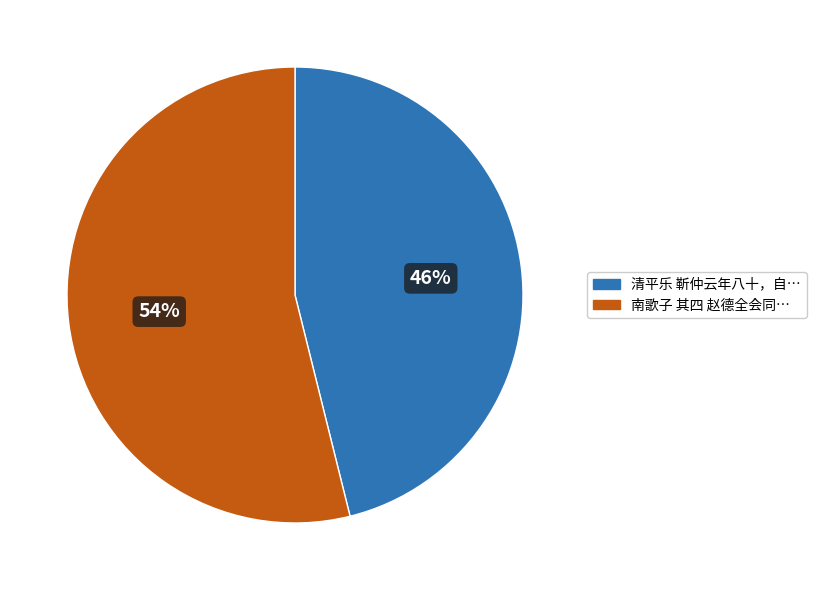

To the nearest percent, what is the difference between the largest and smallest slice percentages?

8%